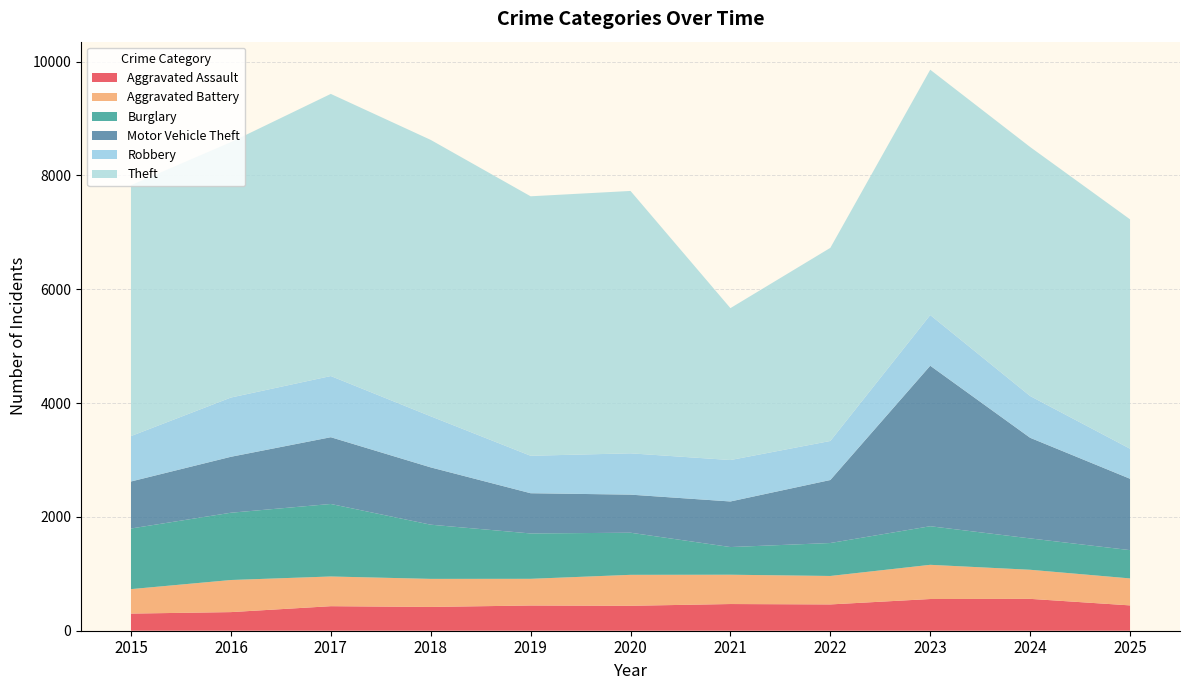

Reading right to left, what are all the values shown in this chart?

Aggravated Assault: 2025=445	2024=560	2023=557	2022=462	2021=469	2020=438	2019=443	2018=418	2017=431	2016=327	2015=301
Aggravated Battery: 2025=474	2024=511	2023=601	2022=500	2021=515	2020=544	2019=469	2018=493	2017=522	2016=564	2015=430
Burglary: 2025=497	2024=551	2023=678	2022=579	2021=486	2020=740	2019=797	2018=952	2017=1274	2016=1182	2015=1065
Motor Vehicle Theft: 2025=1254	2024=1768	2023=2820	2022=1107	2021=801	2020=669	2019=707	2018=1007	2017=1173	2016=983	2015=826
Robbery: 2025=528	2024=734	2023=891	2022=686	2021=728	2020=726	2019=658	2018=898	2017=1075	2016=1041	2015=798
Theft: 2025=4030	2024=4375	2023=4310	2022=3393	2021=2669	2020=4610	2019=4559	2018=4856	2017=4957	2016=4487	2015=4407